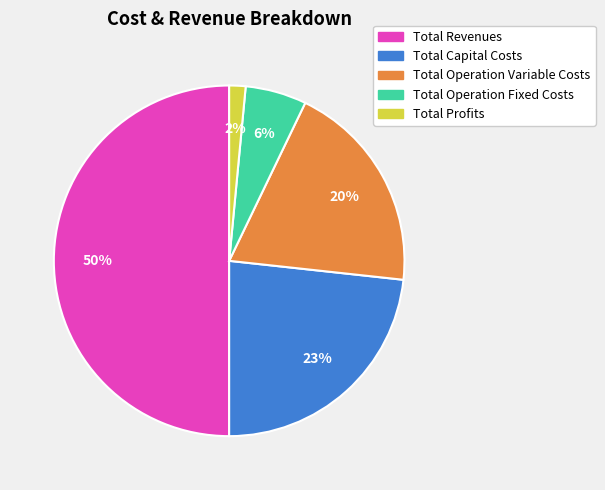

Is Total Profits the majority of the pie?

No